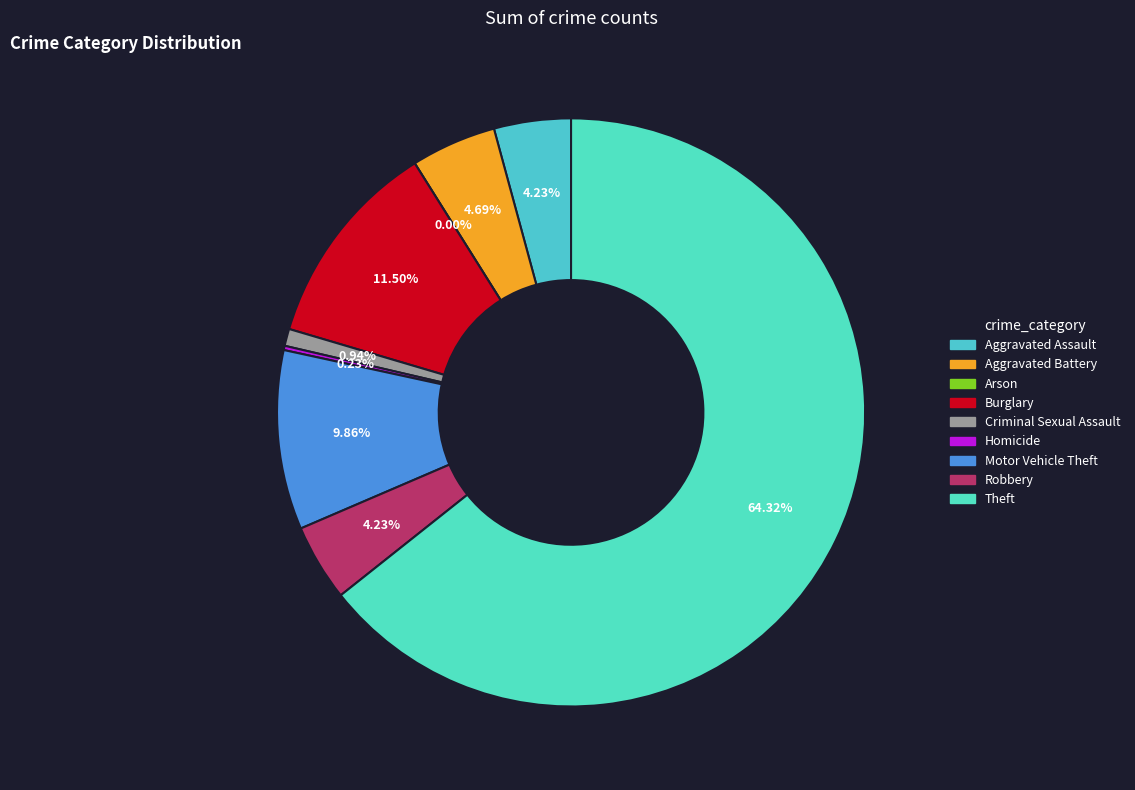

What is the change in value from Burglary to Homicide?

-48